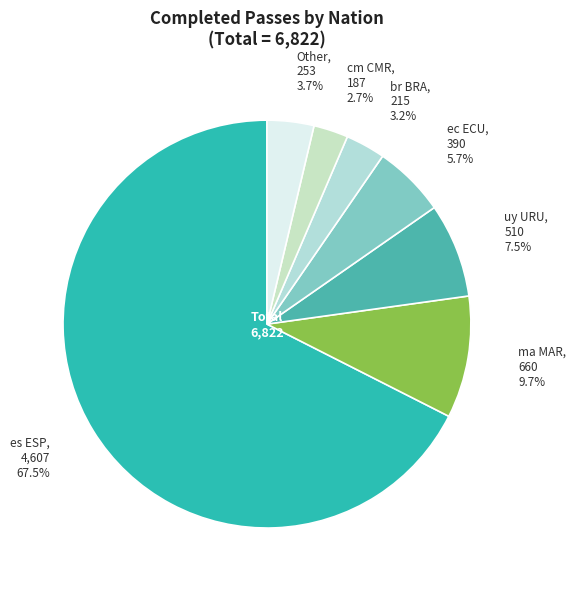

Count the number of slices in the pie.

7